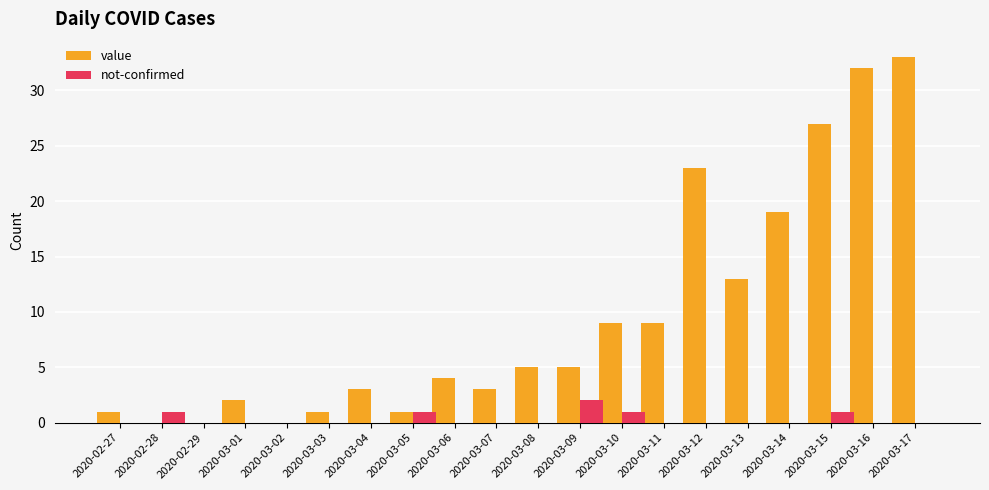

What is the highest value of the value series?

33